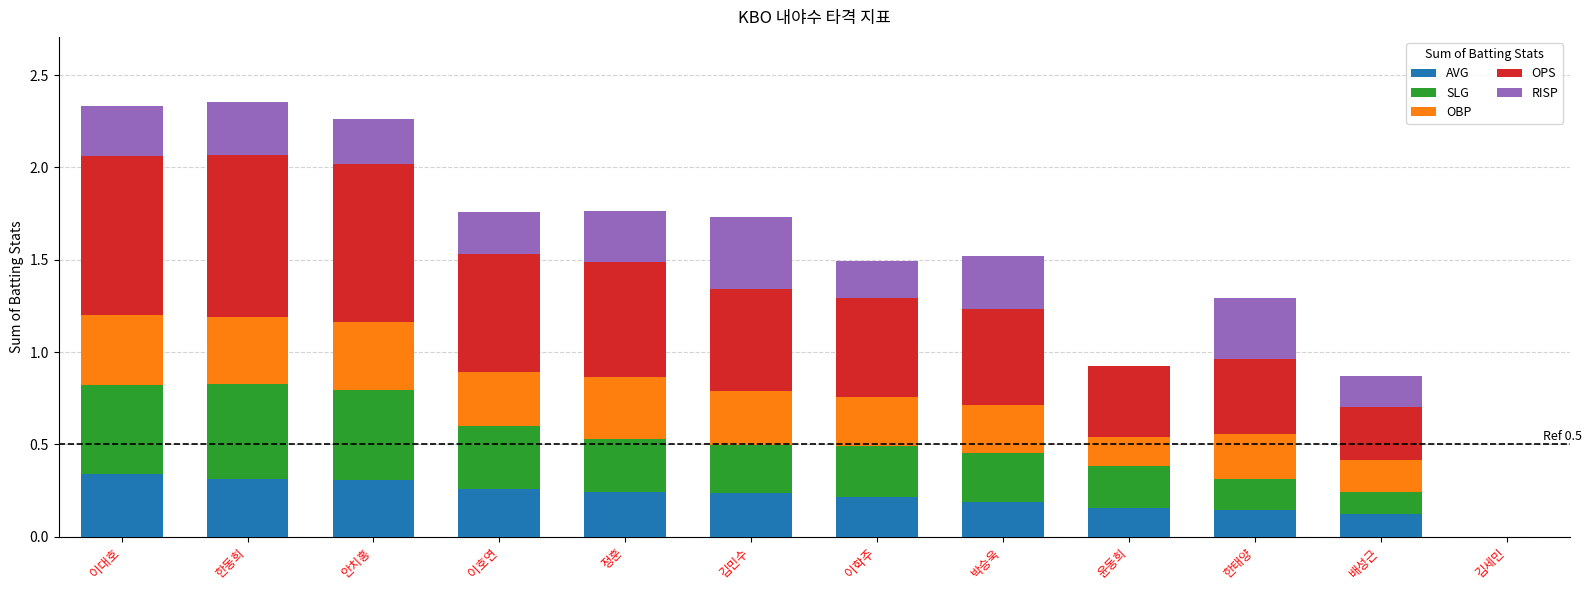

Count the number of data series in this chart.

5